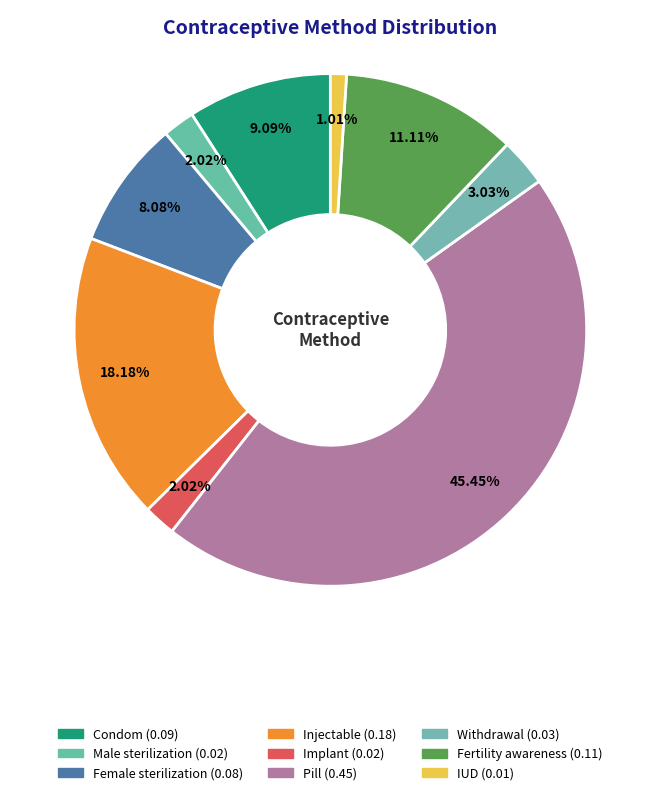

How many slices are in this pie chart?

9